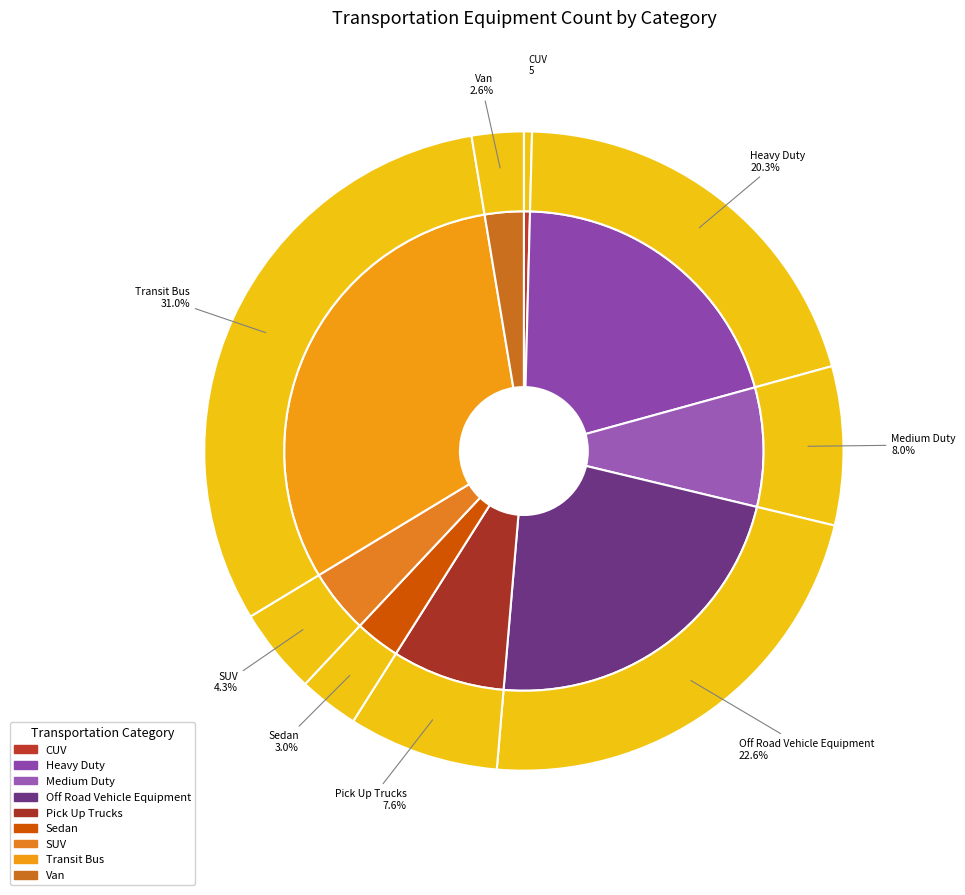

How many segments does this pie chart have?

9